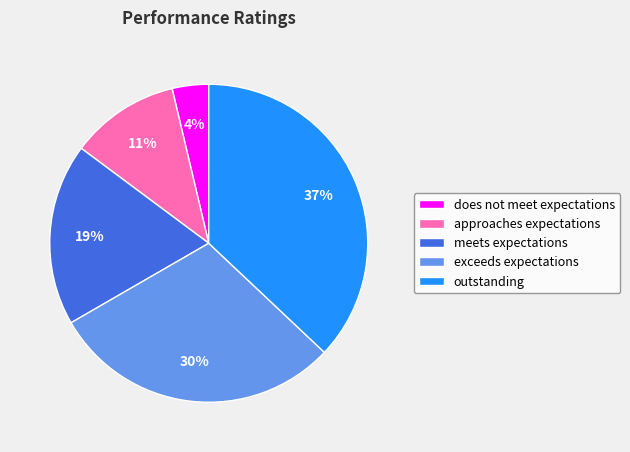

Combined, do exceeds expectations and approaches expectations account for over 50%?

No